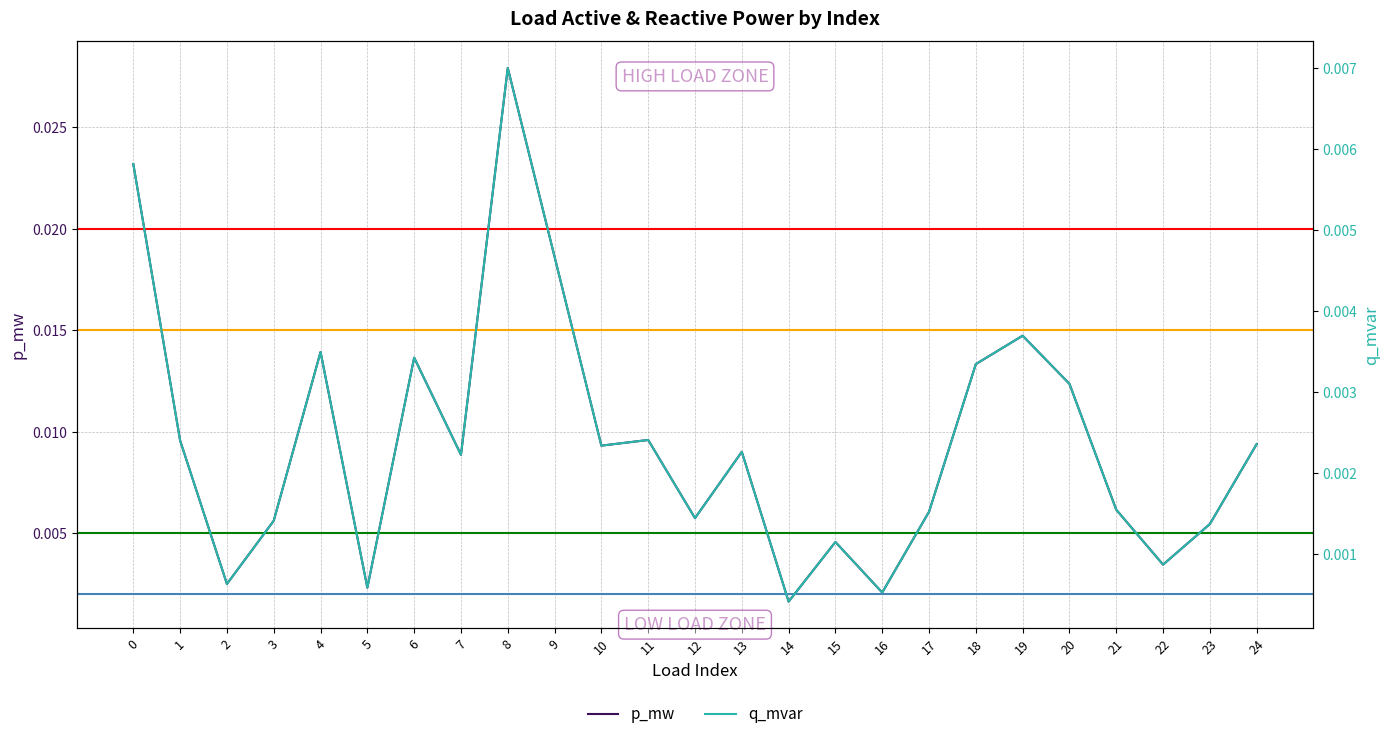

True or false: p_mw and q_mvar cross at least once.

False